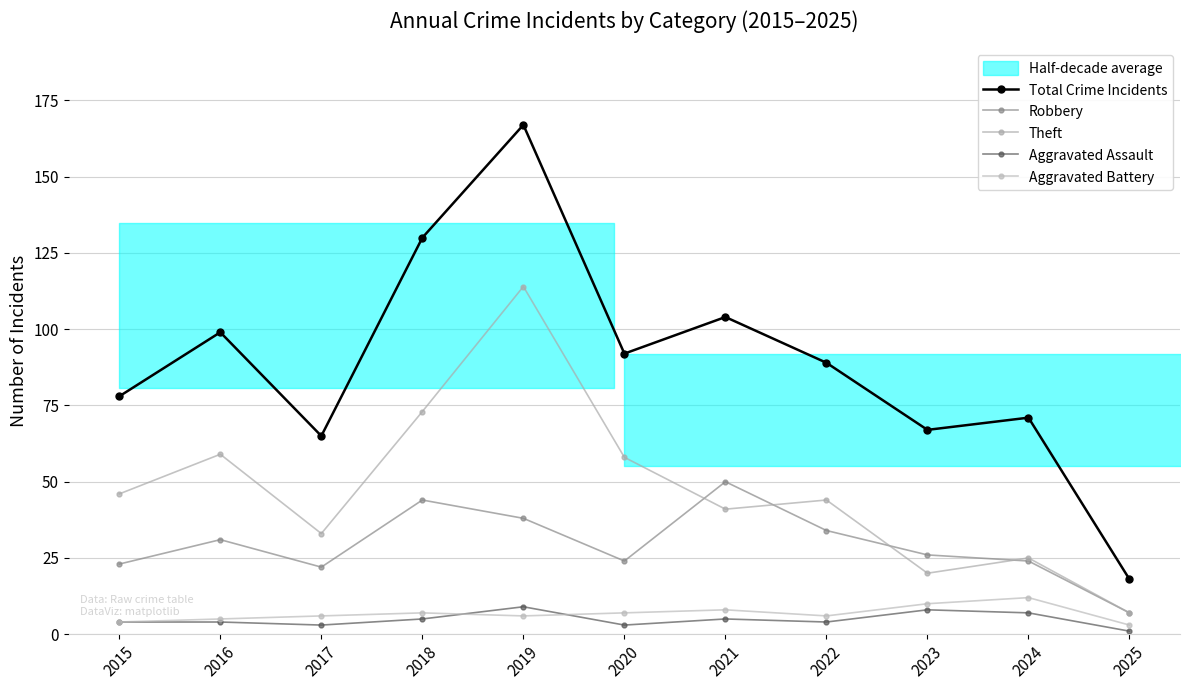

List the labels in order of Aggravated Assault value, smallest first.

2025, 2017, 2020, 2015, 2016, 2022, 2018, 2021, 2024, 2023, 2019